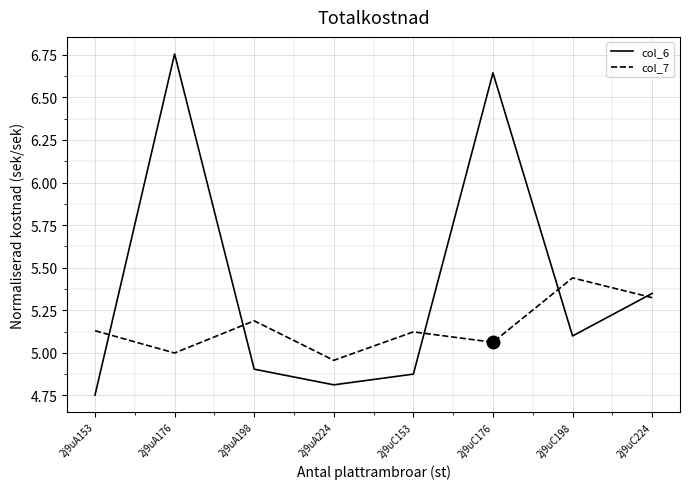

Between 2j9uA153 and 2j9uA198, which series saw the biggest shift?

col_6